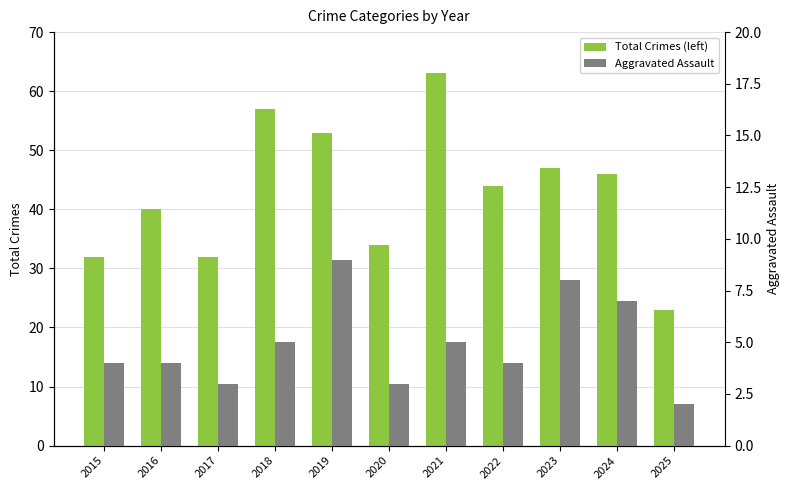

How many bars are there in each group?

2